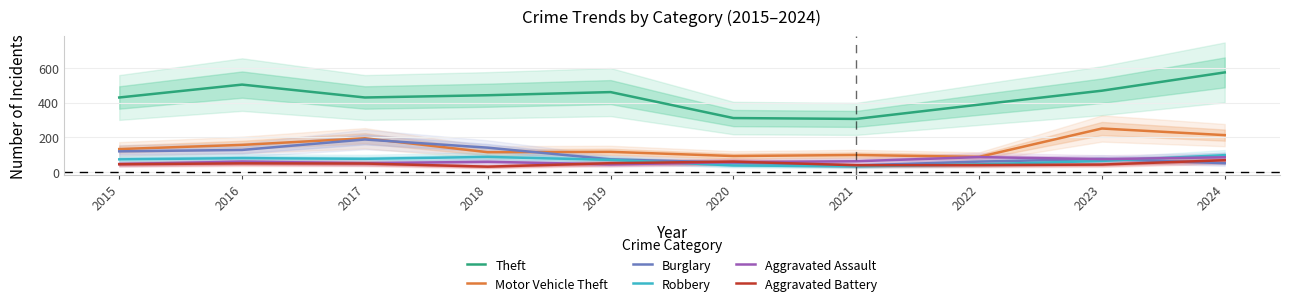

Where do Robbery and Aggravated Assault first cross each other?

2019 and 2020